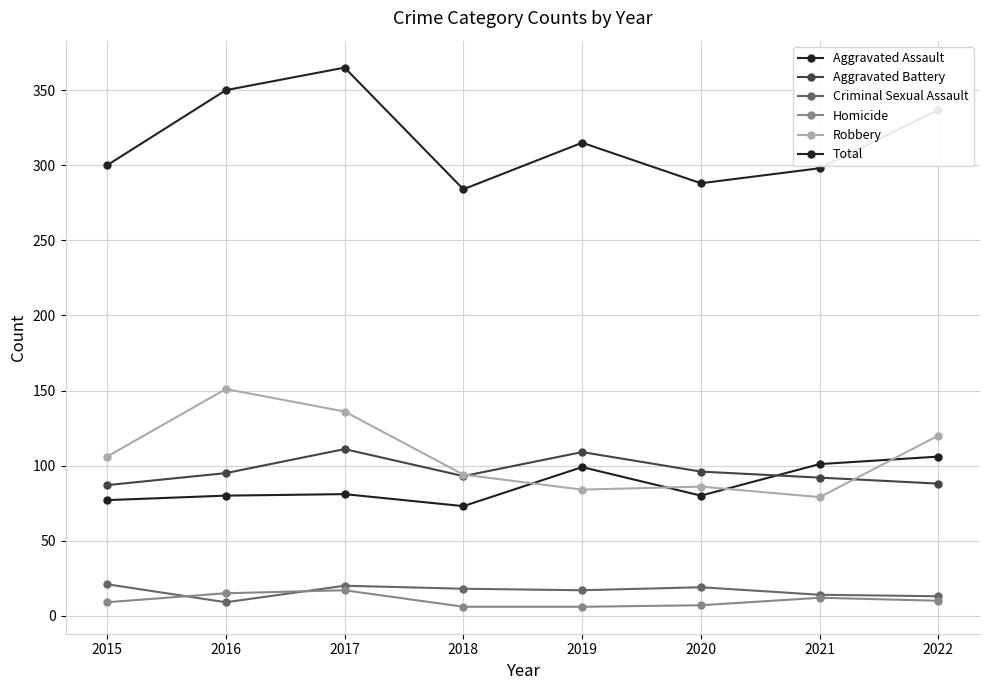

At 2022, list the series in order from largest to smallest.

Total, Robbery, Aggravated Assault, Aggravated Battery, Criminal Sexual Assault, Homicide